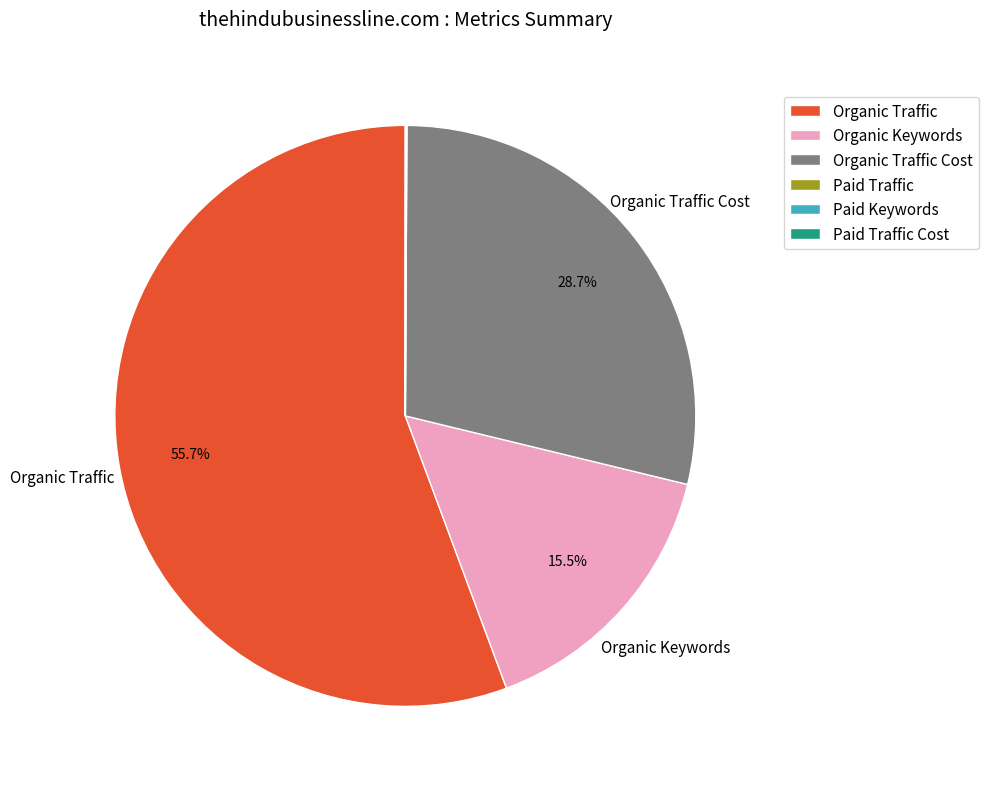

Is the sum of Organic Traffic Cost and Organic Keywords greater than half?

No